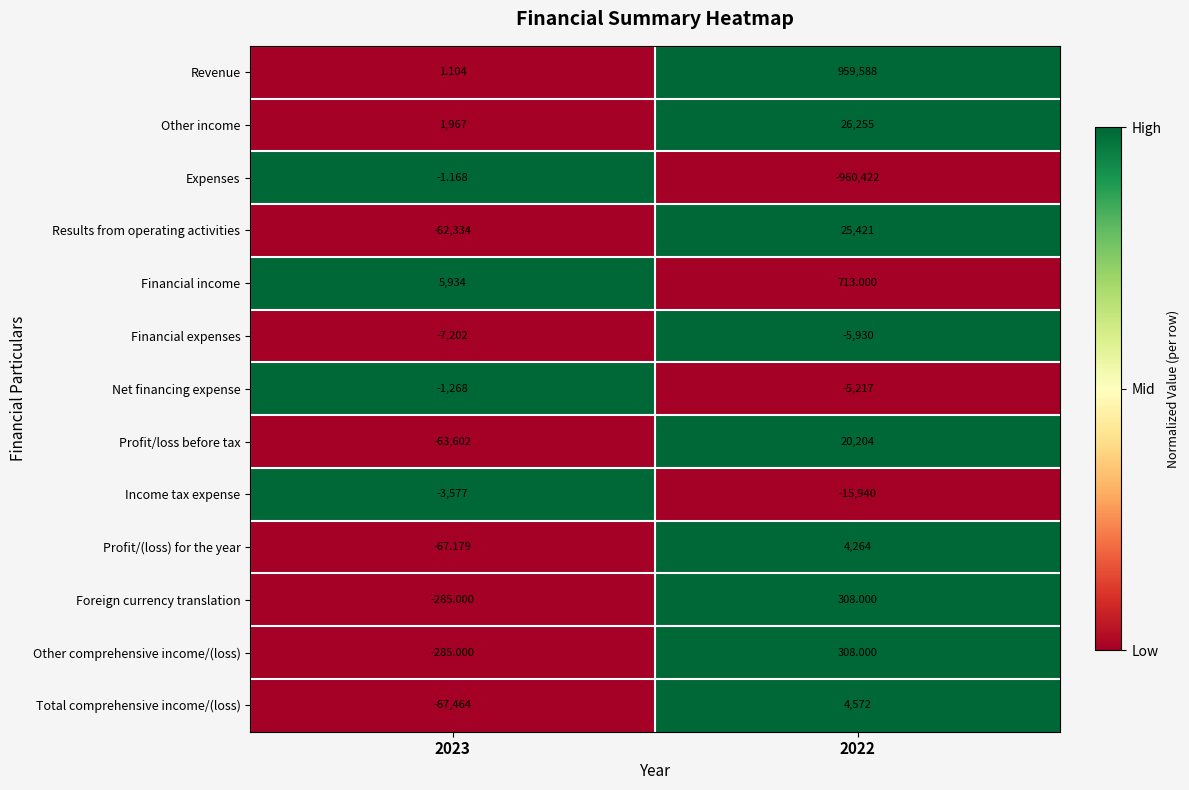

Is the value of Profit/(loss) for the year at 2023 greater than the value of Results from operating activities at 2023?

Yes